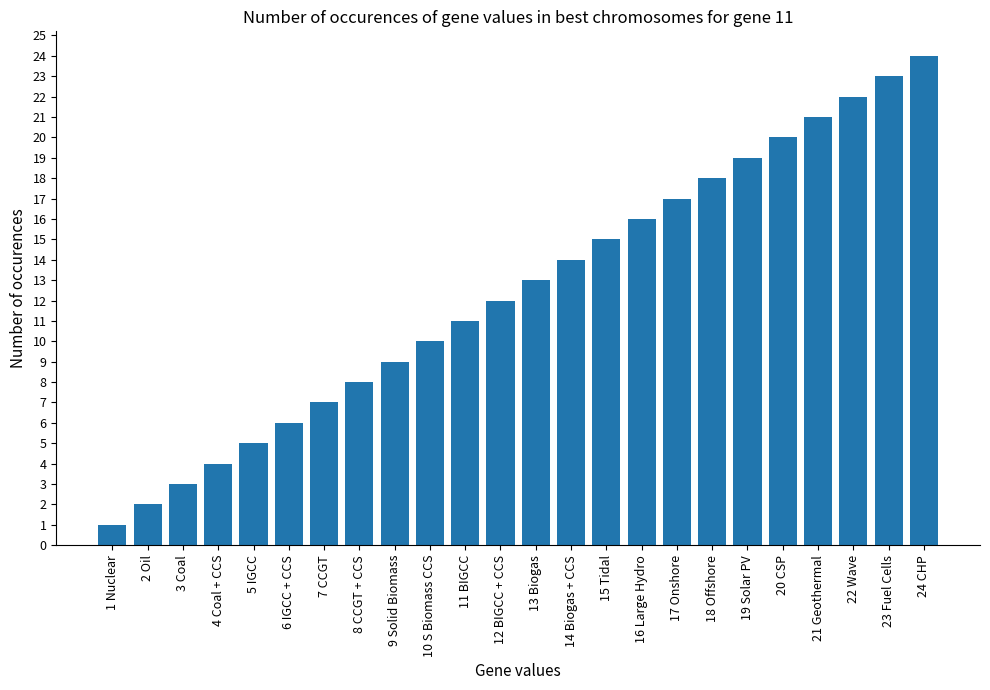

What position from the right is 12 BIGCC + CCS?

13